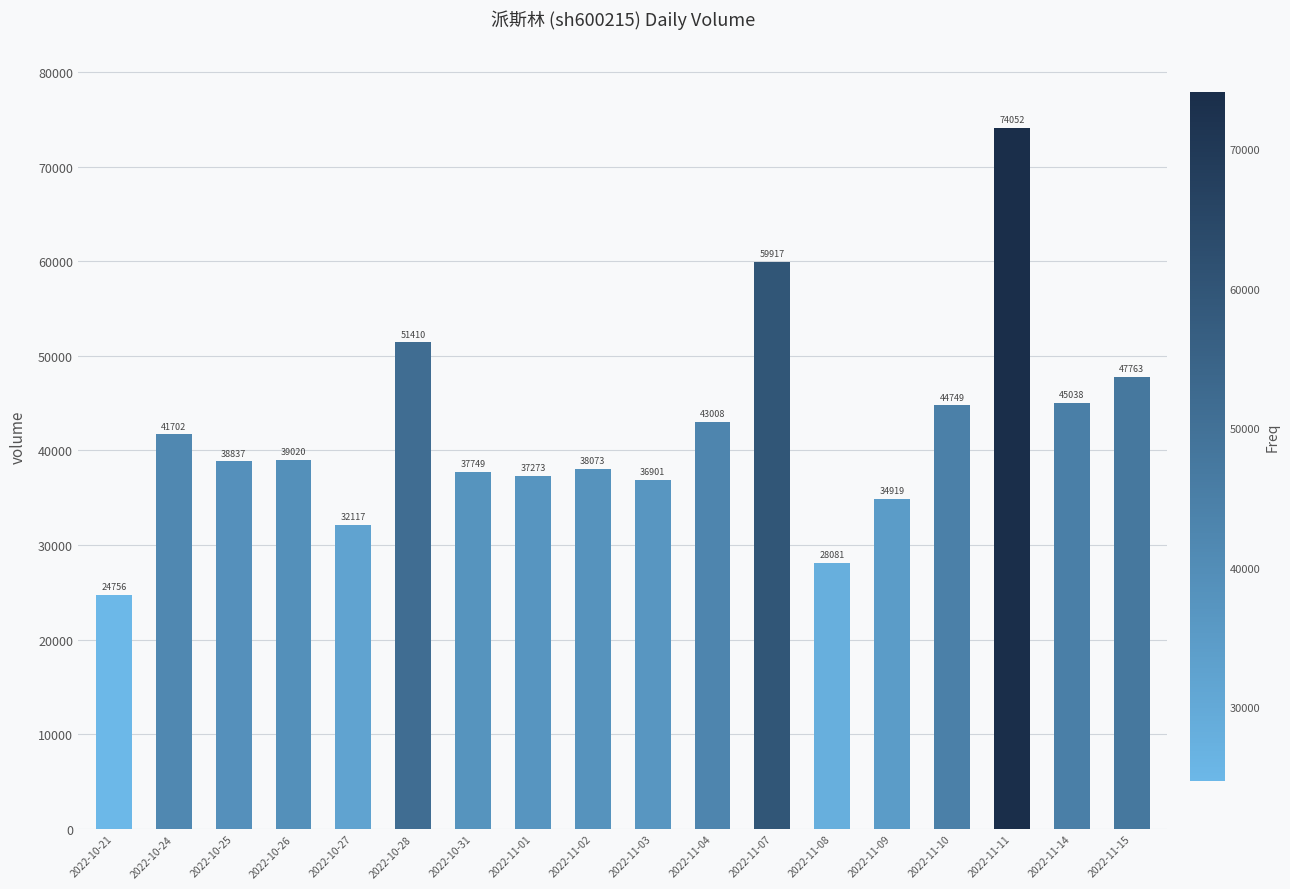

What is the value of the 12th bar from the left?

59917